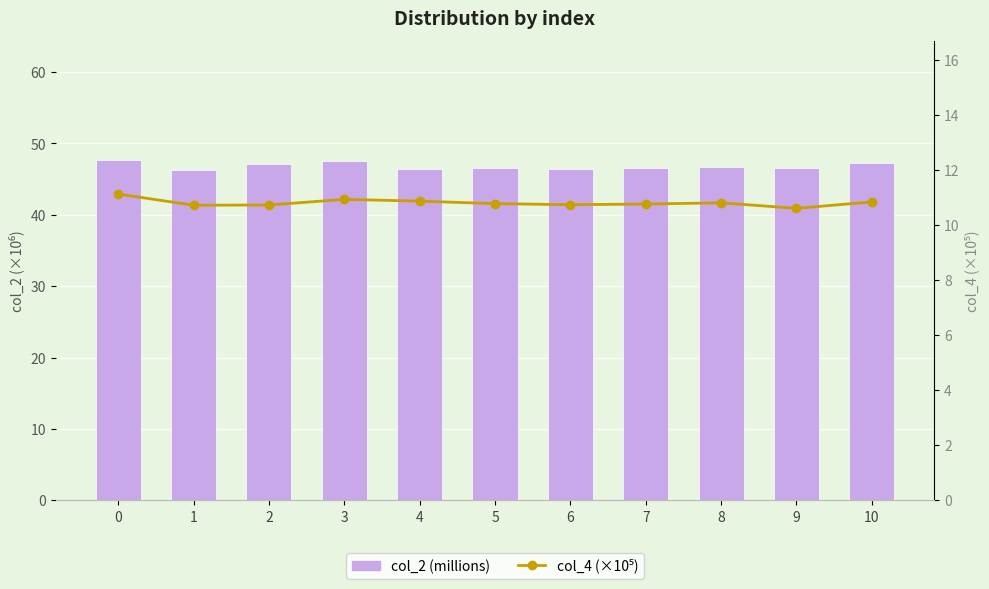

Rank the series by their average value, from highest to lowest.

col_2 (millions), col_4 (×10⁵)